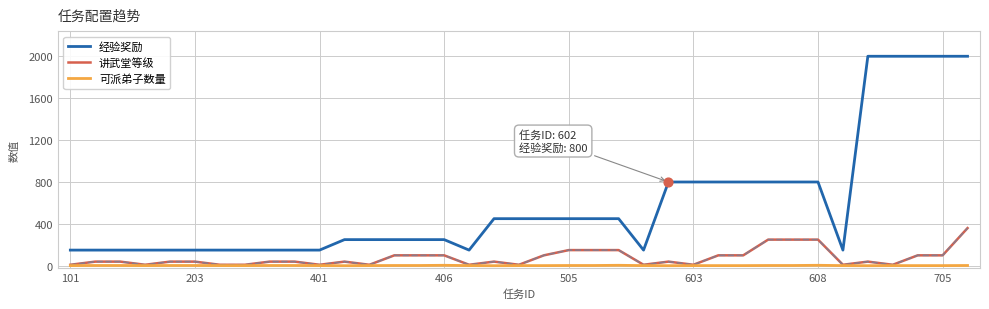

Which series has the largest total across all categories?

经验奖励